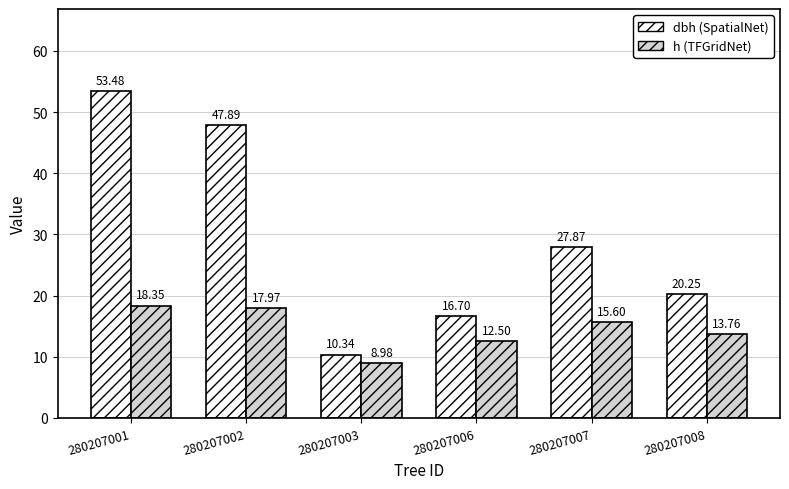

Is it true that h (TFGridNet) equals 10.0 at 280207001?

False